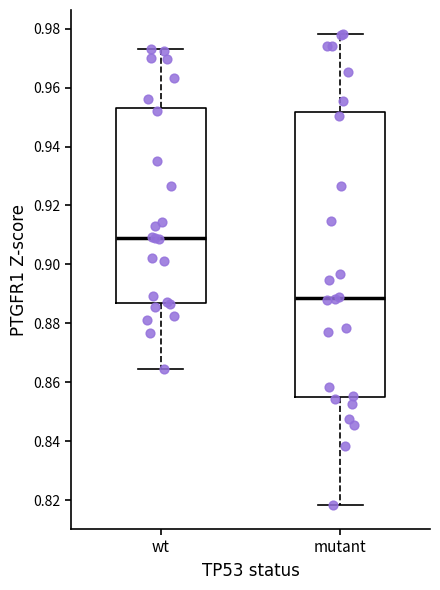

Reading left to right, read every box against the y-axis: the position of its median line, the range the box covers, and the ends of its whiskers. The values are not printed on the chart, so give them approximately, as read against the axis.

wt: median 0.908, box 0.886 to 0.954, whiskers 0.864 to 0.972
mutant: median 0.888, box 0.854 to 0.952, whiskers 0.818 to 0.978